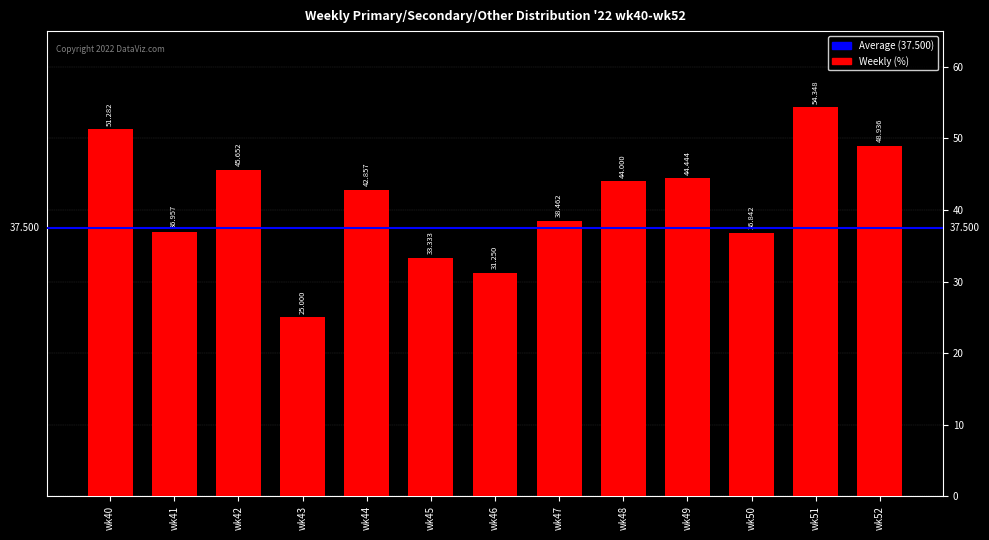

What is the maximum value shown in the chart?

54.3